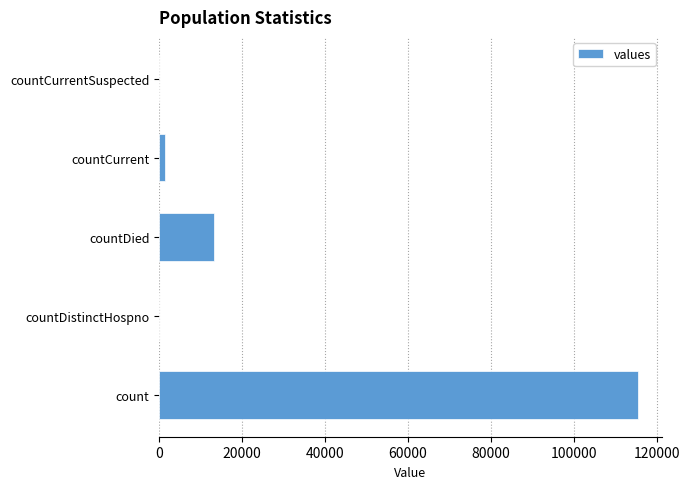

What is the greatest value displayed?

115379